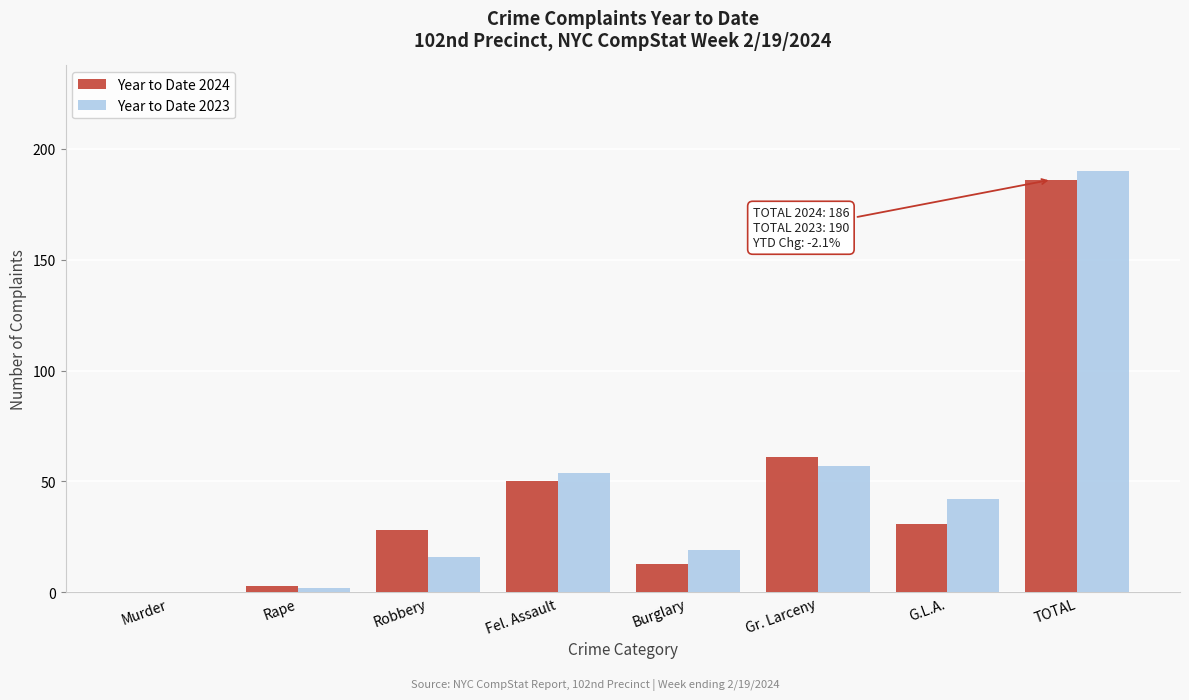

Reading left to right, what are all the values shown in this chart?

Year to Date 2024: Murder=0	Rape=3	Robbery=28	Fel. Assault=50	Burglary=13	Gr. Larceny=61	G.L.A.=31	TOTAL=186
Year to Date 2023: Murder=0	Rape=2	Robbery=16	Fel. Assault=54	Burglary=19	Gr. Larceny=57	G.L.A.=42	TOTAL=190